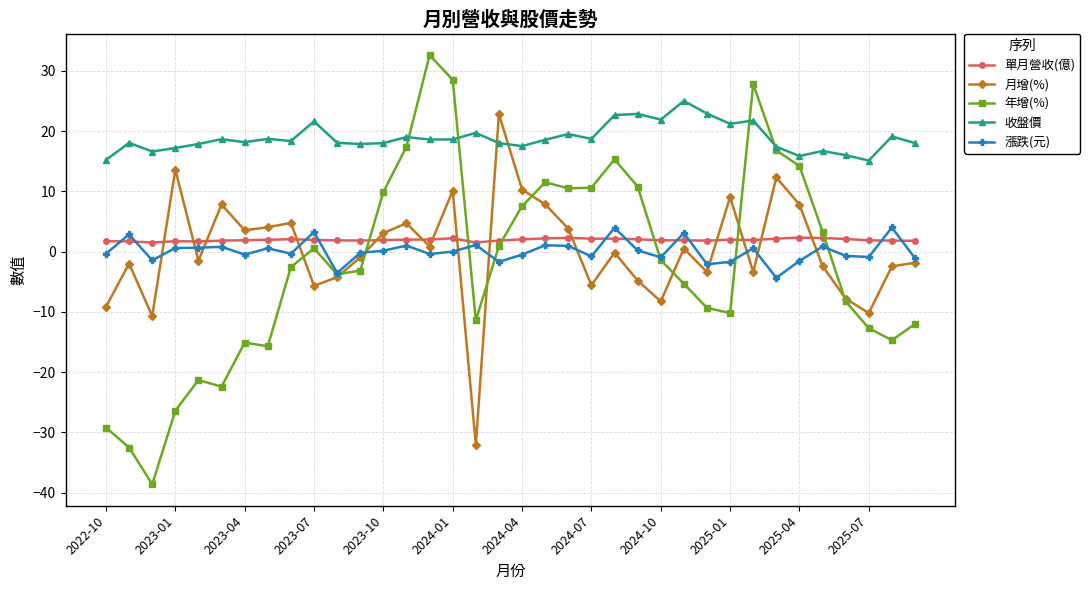

True or false: 漲跌(元) has more than 0 interior local peaks.

True